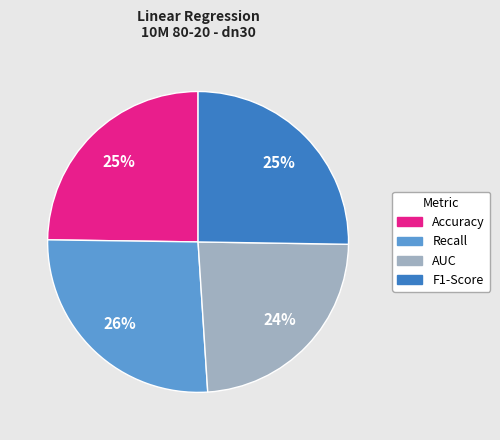

Does any single category account for the majority?

No